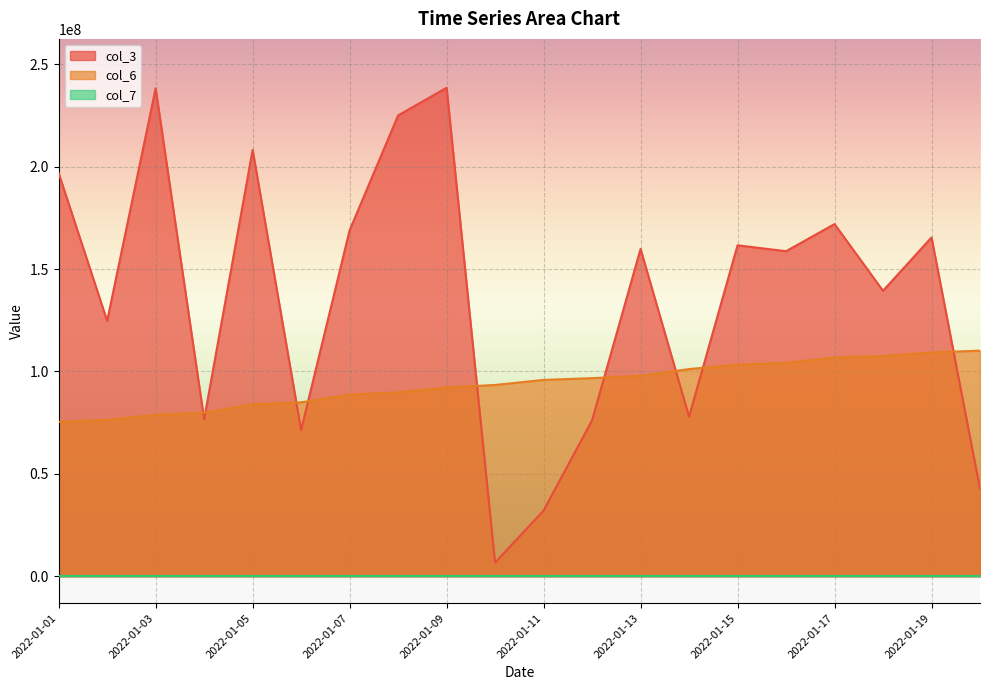

Which series has the largest range (max minus min)?

col_3